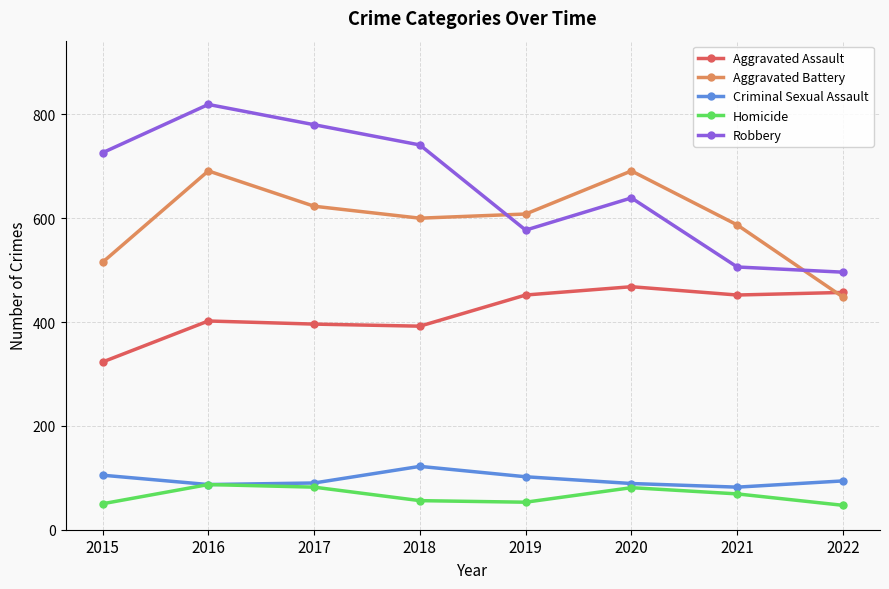

Which series ends up on top after the final intersection of Robbery and Aggravated Battery?

Robbery